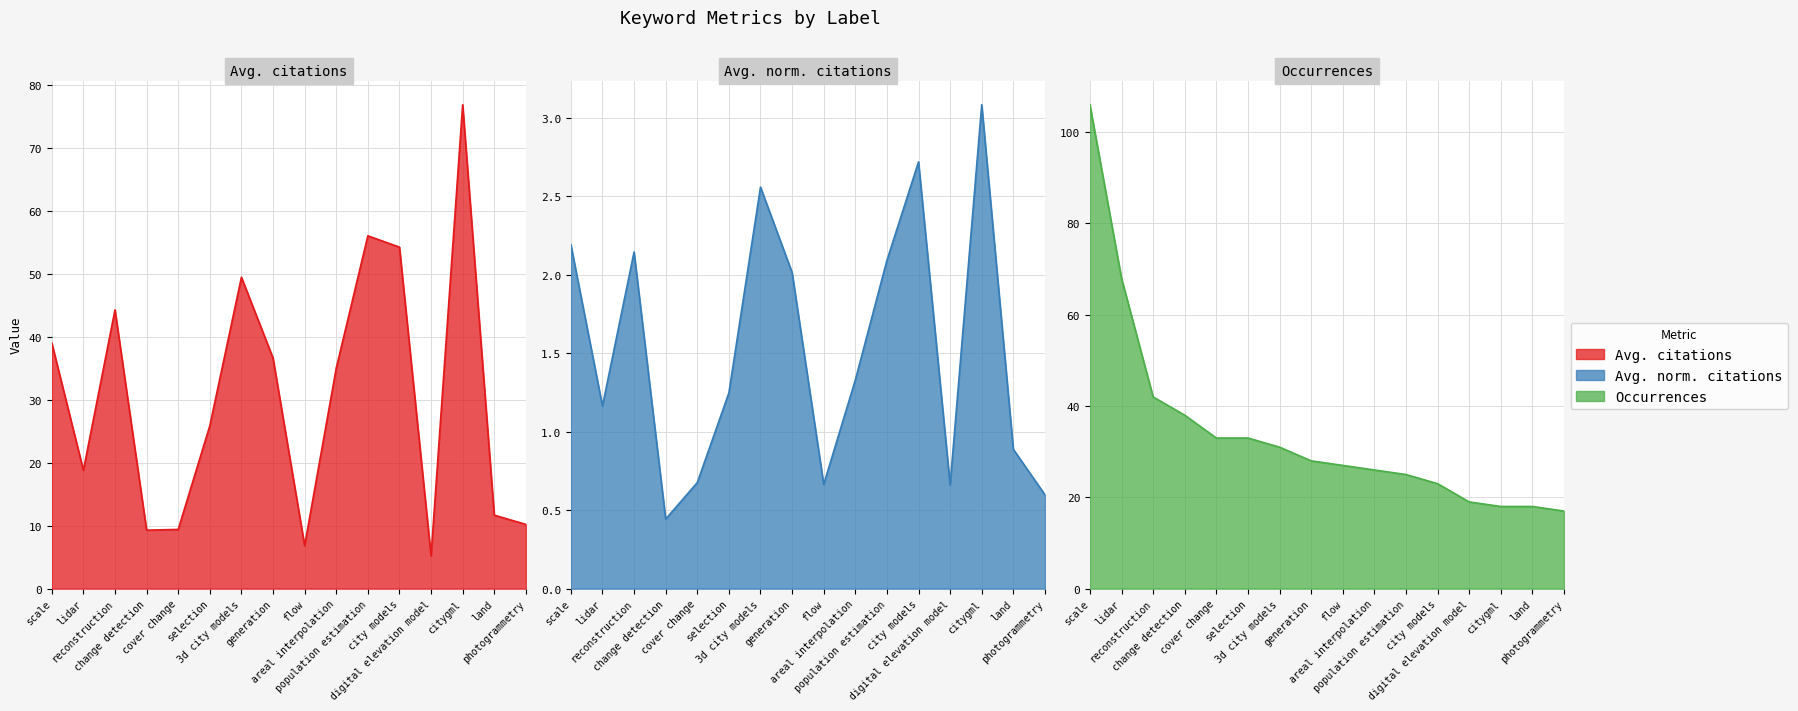

Reading left to right, what are all the values shown in this chart?

Avg. citations: scale=39.0	lidar=18.8	reconstruction=44.2	change detection=9.3	cover change=9.4	selection=25.9	3d city models=49.4	generation=36.6	flow=6.8	areal interpolation=35.0	population estimation=56.0	city models=54.2	digital elevation model=5.2	citygml=76.8	land=11.7	photogrammetry=10.2
Avg. norm. citations: scale=2.2	lidar=1.2	reconstruction=2.1	change detection=0.4	cover change=0.7	selection=1.2	3d city models=2.6	generation=2.0	flow=0.7	areal interpolation=1.3	population estimation=2.1	city models=2.7	digital elevation model=0.7	citygml=3.1	land=0.9	photogrammetry=0.6
Occurrences: scale=106.0	lidar=68.0	reconstruction=42.0	change detection=38.0	cover change=33.0	selection=33.0	3d city models=31.0	generation=28.0	flow=27.0	areal interpolation=26.0	population estimation=25.0	city models=23.0	digital elevation model=19.0	citygml=18.0	land=18.0	photogrammetry=17.0